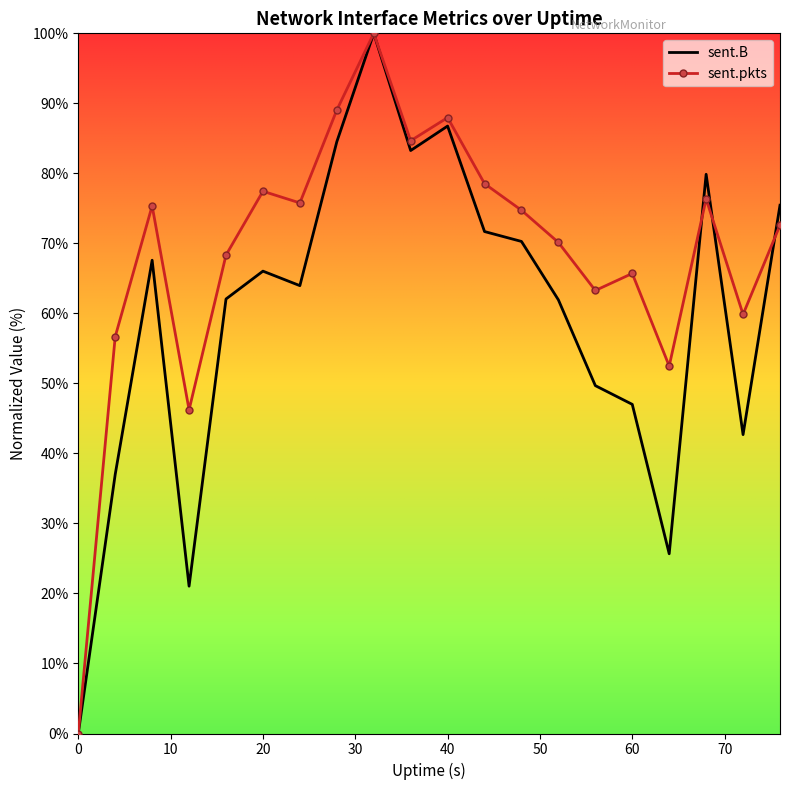

Which series has the largest total across all categories?

sent.pkts